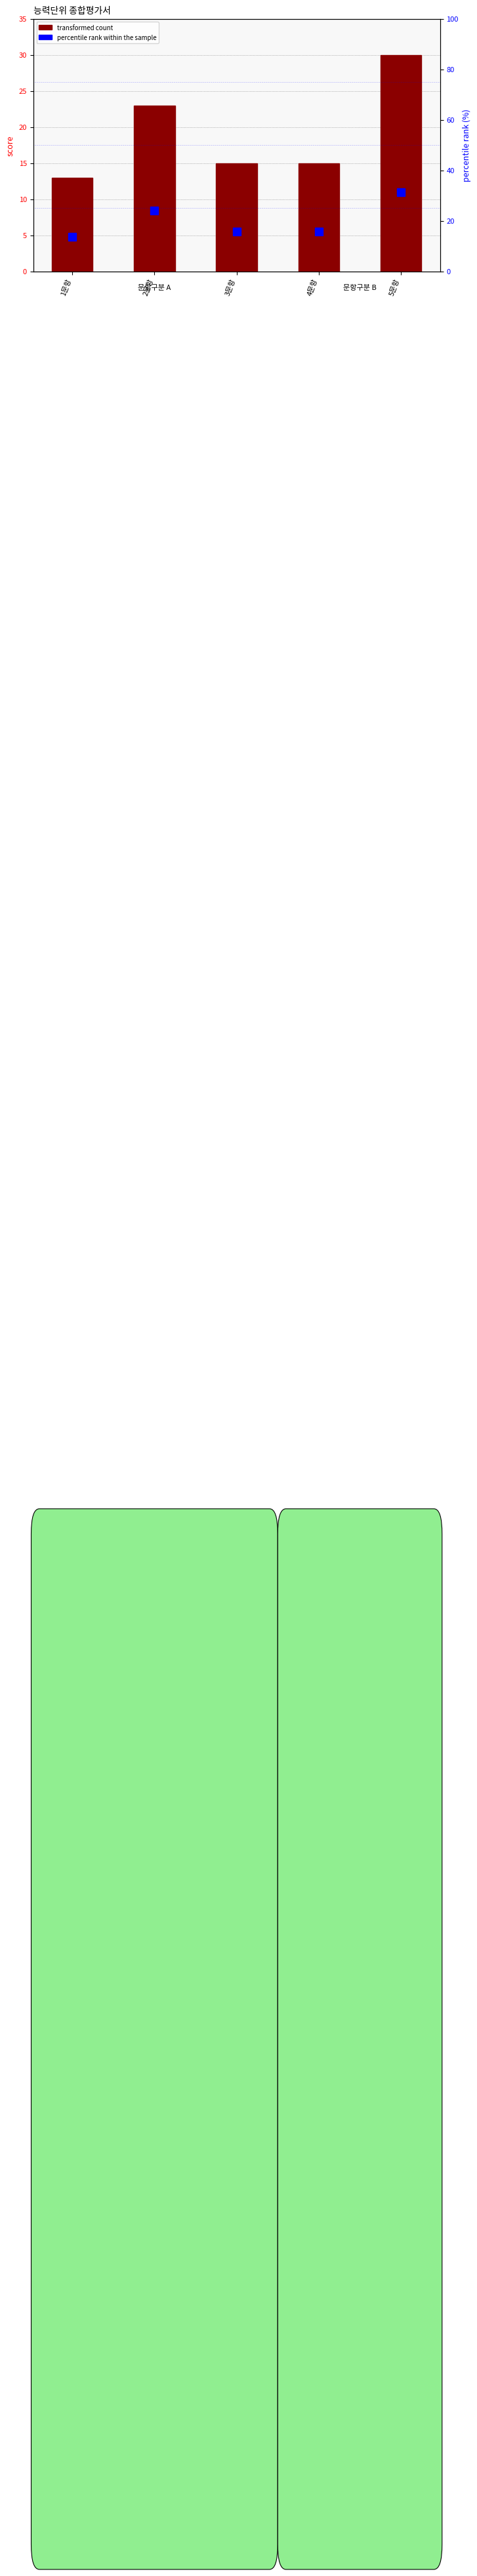

True or false: transformed count has a value of 16.0 at 2문항.

False